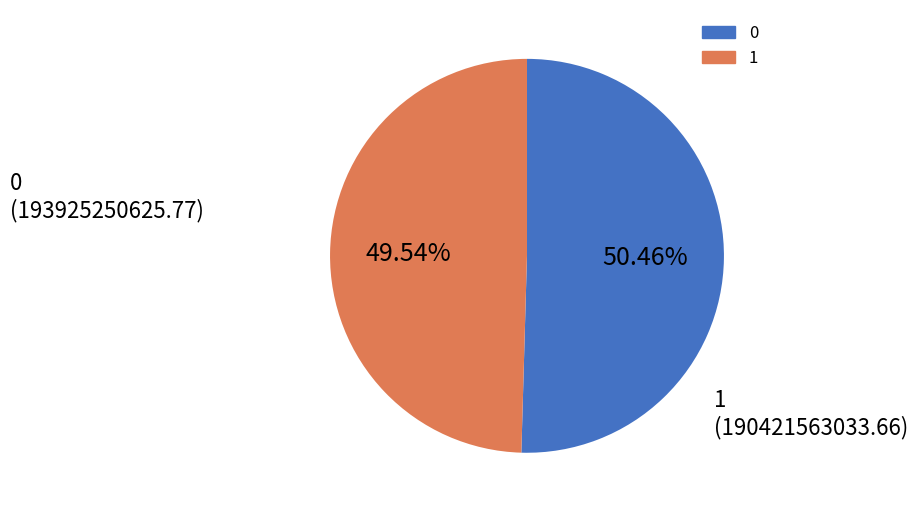

To the nearest percent, what percentage of the pie is 1?

50%